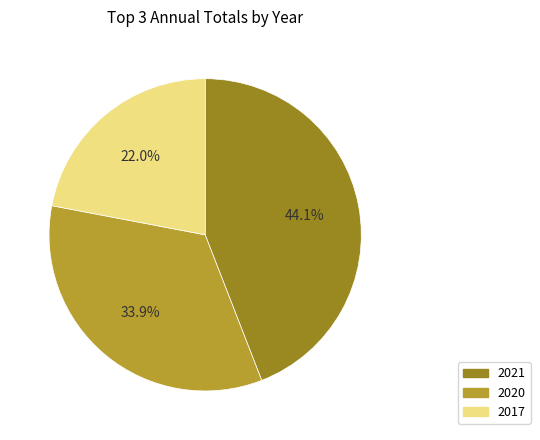

How much of the chart is everything except 2017?

78.0%